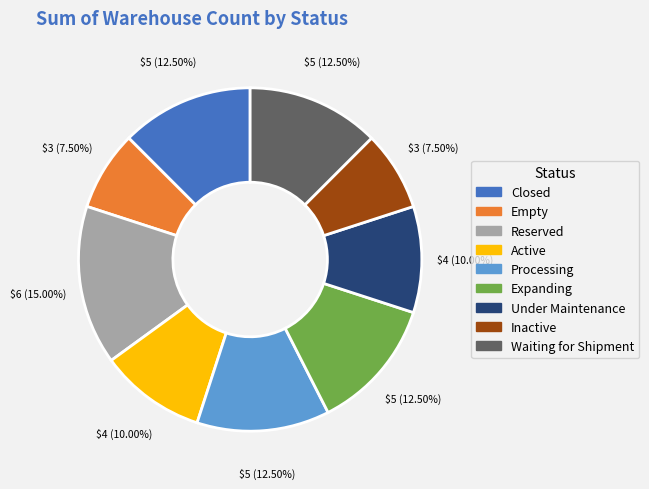

What portion of the pie excludes Processing?

87.5%